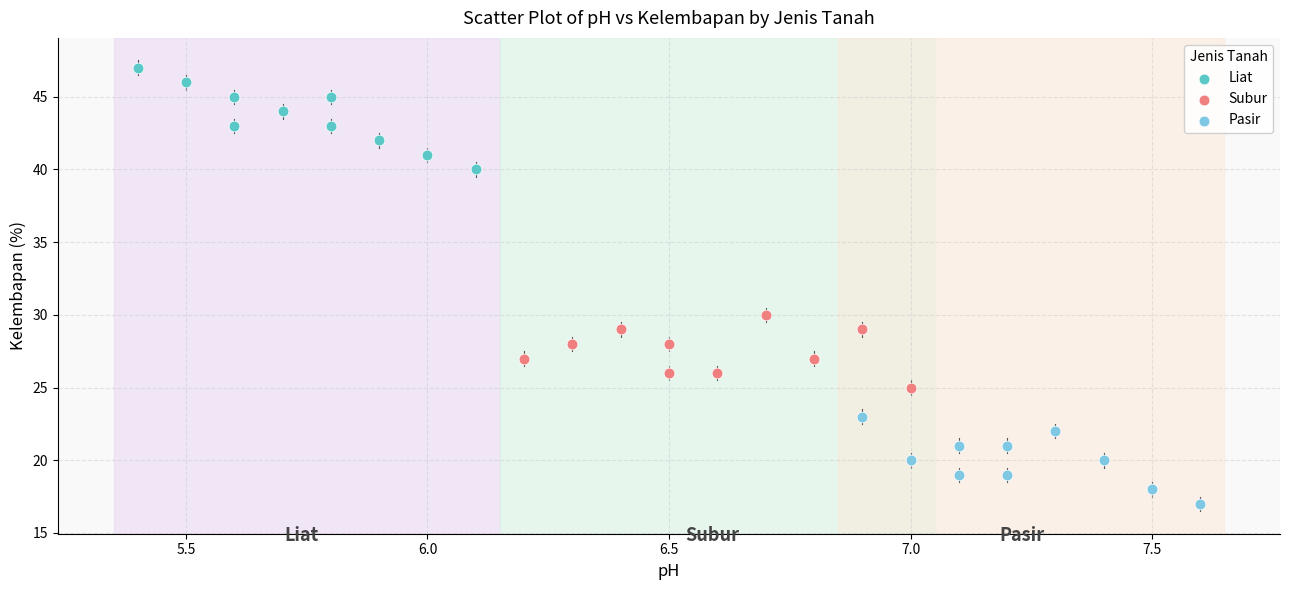

Which series contains the highest Y value?

Liat